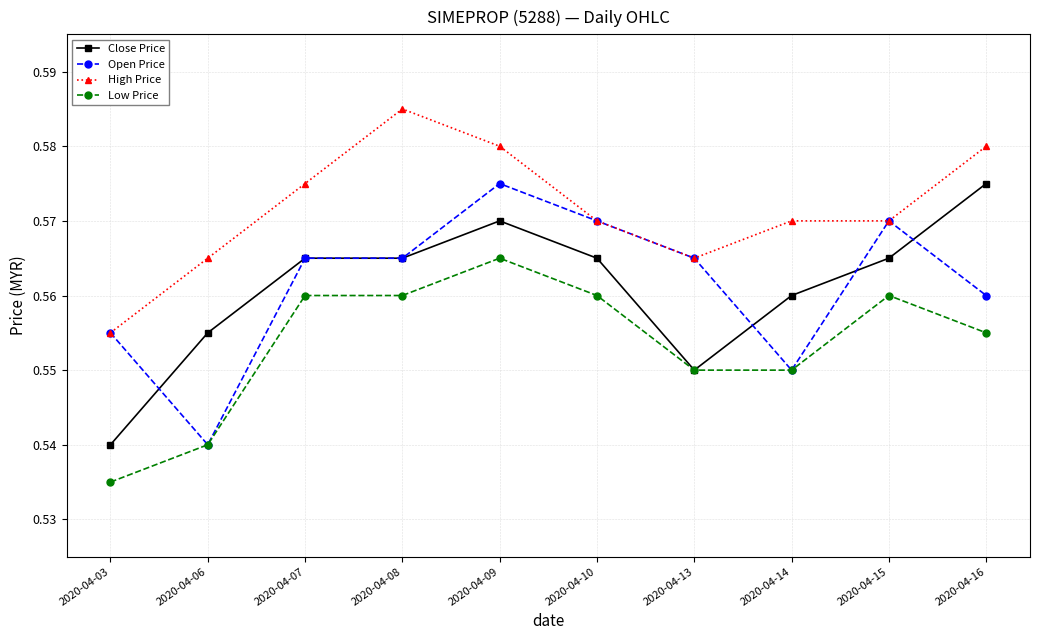

What is the sum of all Low Price values?

5.5